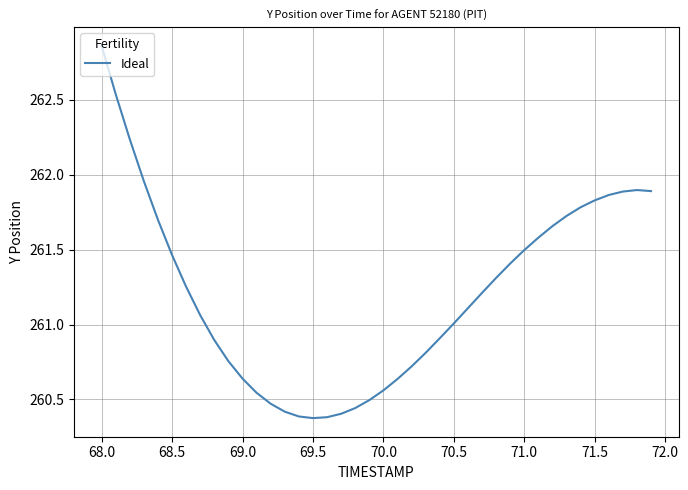

What is the difference between the maximum and minimum values?

2.5